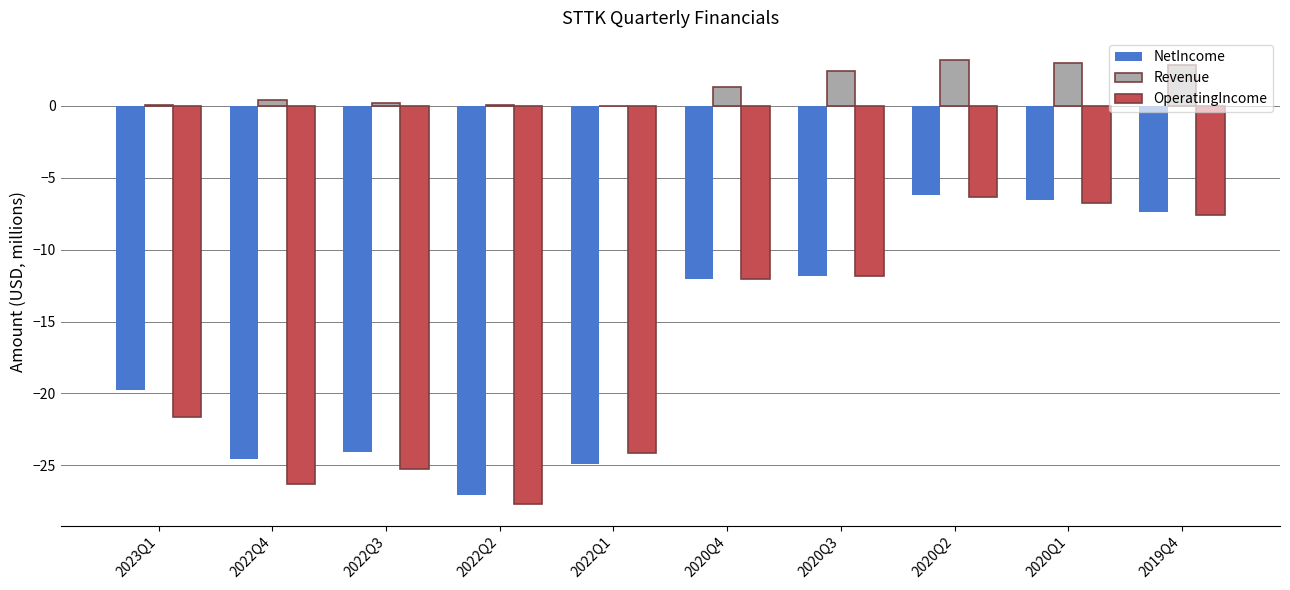

Which series changed the most between 2022Q4 and 2022Q2?

NetIncome